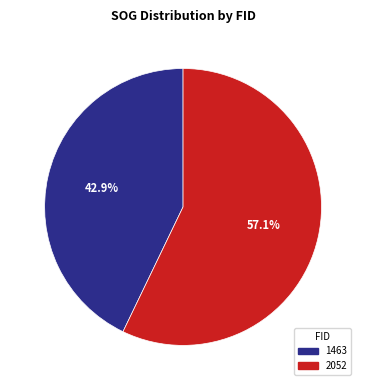

To the nearest percent, what is the difference between the 1463 and 2052 slice percentages?

14%